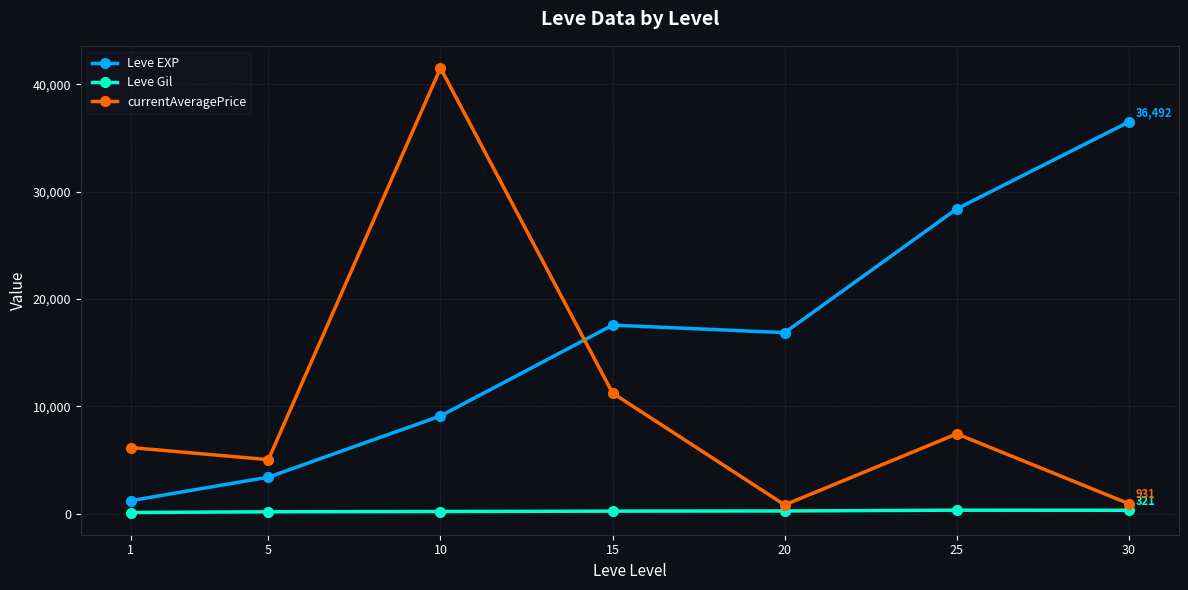

True or false: Leve EXP and Leve Gil intersect in this chart.

False